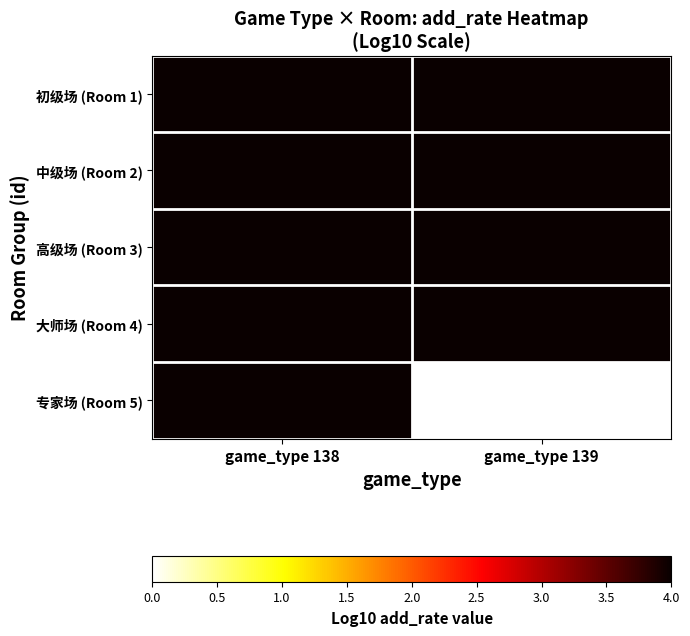

What is the total value across all series at game_type 138?

20